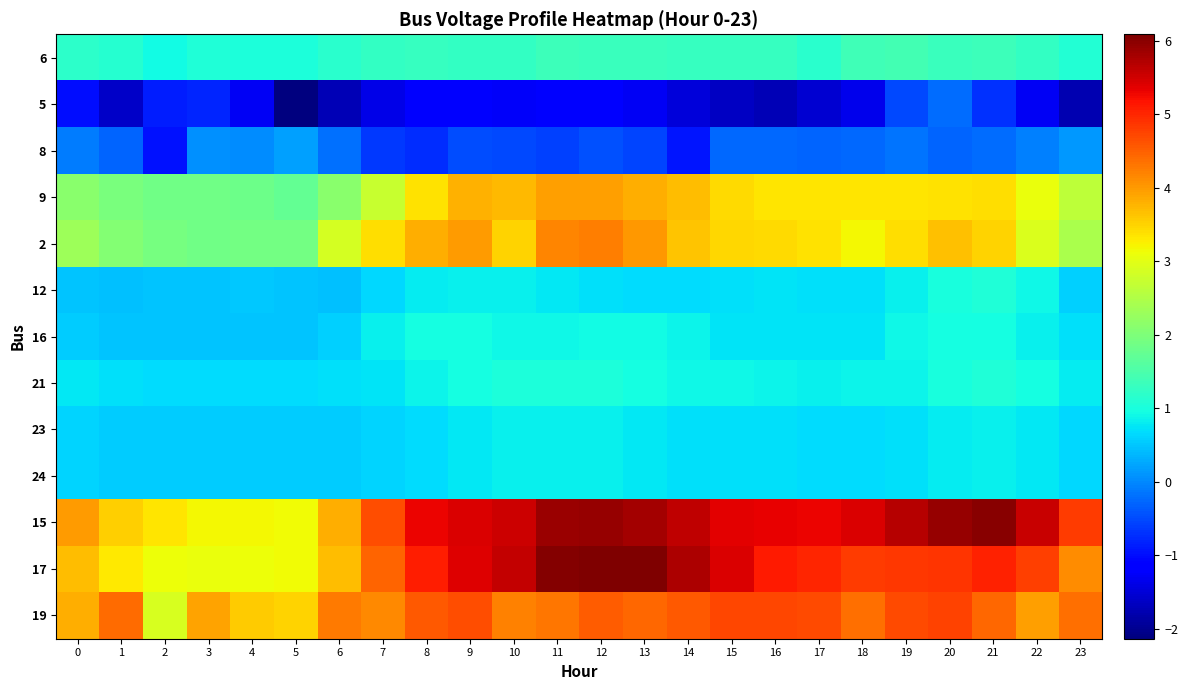

Reading right to left, list all the values displayed in this chart.

6: 23=1.1	22=1.2	21=1.3	20=1.3	19=1.4	18=1.4	17=1.1	16=1.3	15=1.3	14=1.3	13=1.3	12=1.3	11=1.4	10=1.2	9=1.3	8=1.3	7=1.2	6=1.1	5=1.0	4=1.0	3=1.1	2=0.9	1=1.1	0=1.2
5: 23=-1.8	22=-1.3	21=-0.7	20=-0.2	19=-0.5	18=-1.3	17=-1.5	16=-1.7	15=-1.6	14=-1.5	13=-1.3	12=-1.2	11=-1.1	10=-1.2	9=-1.2	8=-1.2	7=-1.4	6=-1.7	5=-2.1	4=-1.3	3=-0.8	2=-0.9	1=-1.6	0=-1.0
8: 23=0.1	22=-0.0	21=-0.2	20=-0.3	19=-0.2	18=-0.3	17=-0.3	16=-0.3	15=-0.3	14=-0.9	13=-0.5	12=-0.5	11=-0.6	10=-0.5	9=-0.5	8=-0.7	7=-0.6	6=-0.2	5=0.2	4=0.0	3=0.1	2=-0.9	1=-0.3	0=-0.1
9: 23=2.6	22=3.1	21=3.4	20=3.4	19=3.4	18=3.4	17=3.4	16=3.4	15=3.4	14=3.7	13=3.8	12=4.0	11=3.9	10=3.7	9=3.8	8=3.4	7=2.7	6=2.1	5=1.8	4=1.8	3=1.9	2=1.9	1=1.9	0=2.1
2: 23=2.4	22=2.9	21=3.5	20=3.7	19=3.4	18=3.2	17=3.4	16=3.4	15=3.5	14=3.6	13=4.0	12=4.2	11=4.2	10=3.5	9=4.0	8=3.8	7=3.4	6=2.9	5=1.9	4=1.9	3=1.9	2=1.9	1=2.1	0=2.3
12: 23=0.6	22=0.9	21=1.1	20=1.0	19=0.8	18=0.7	17=0.7	16=0.7	15=0.7	14=0.7	13=0.7	12=0.7	11=0.8	10=0.8	9=0.9	8=0.8	7=0.6	6=0.4	5=0.5	4=0.5	3=0.5	2=0.5	1=0.5	0=0.5
16: 23=0.7	22=0.8	21=1.0	20=1.0	19=0.9	18=0.7	17=0.7	16=0.7	15=0.7	14=0.9	13=0.9	12=0.9	11=0.9	10=0.9	9=1.0	8=1.0	7=0.8	6=0.6	5=0.5	4=0.5	3=0.5	2=0.5	1=0.5	0=0.5
21: 23=0.8	22=1.0	21=1.0	20=1.0	19=0.9	18=0.9	17=0.8	16=0.9	15=0.9	14=0.9	13=1.0	12=1.0	11=1.0	10=1.0	9=1.0	8=0.9	7=0.8	6=0.7	5=0.7	4=0.7	3=0.7	2=0.7	1=0.7	0=0.8
23: 23=0.6	22=0.8	21=0.8	20=0.8	19=0.7	18=0.7	17=0.7	16=0.7	15=0.7	14=0.7	13=0.8	12=0.8	11=0.8	10=0.8	9=0.8	8=0.7	7=0.6	6=0.6	5=0.5	4=0.5	3=0.5	2=0.5	1=0.6	0=0.6
24: 23=0.6	22=0.8	21=0.8	20=0.8	19=0.7	18=0.7	17=0.7	16=0.7	15=0.7	14=0.7	13=0.8	12=0.8	11=0.8	10=0.8	9=0.8	8=0.7	7=0.6	6=0.6	5=0.5	4=0.5	3=0.5	2=0.5	1=0.6	0=0.6
15: 23=4.8	22=5.6	21=6.0	20=5.9	19=5.7	18=5.4	17=5.3	16=5.3	15=5.4	14=5.6	13=5.8	12=5.9	11=5.9	10=5.5	9=5.4	8=5.3	7=4.7	6=3.8	5=3.2	4=3.2	3=3.2	2=3.4	1=3.5	0=4.0
17: 23=4.1	22=4.8	21=5.0	20=4.9	19=4.8	18=4.8	17=5.0	16=5.1	15=5.4	14=5.7	13=6.1	12=6.1	11=6.0	10=5.6	9=5.4	8=5.1	7=4.5	6=3.7	5=3.2	4=3.1	3=3.1	2=3.1	1=3.3	0=3.7
19: 23=4.4	22=3.9	21=4.4	20=4.7	19=4.7	18=4.4	17=4.7	16=4.7	15=4.7	14=4.5	13=4.4	12=4.5	11=4.3	10=4.2	9=4.6	8=4.6	7=4.2	6=4.3	5=3.5	4=3.6	3=3.9	2=2.9	1=4.4	0=3.8